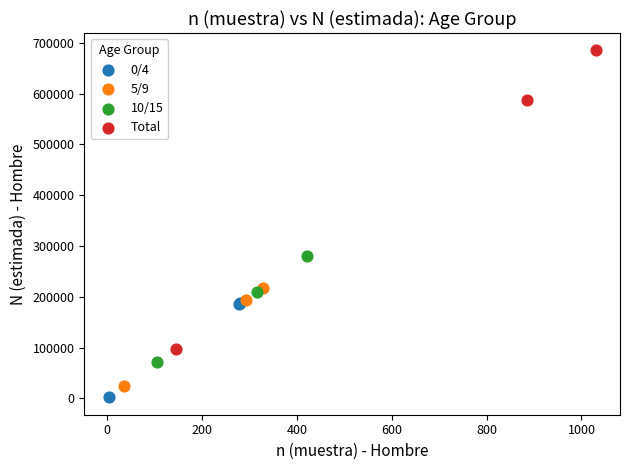

Which series reaches the maximum Y coordinate?

Total